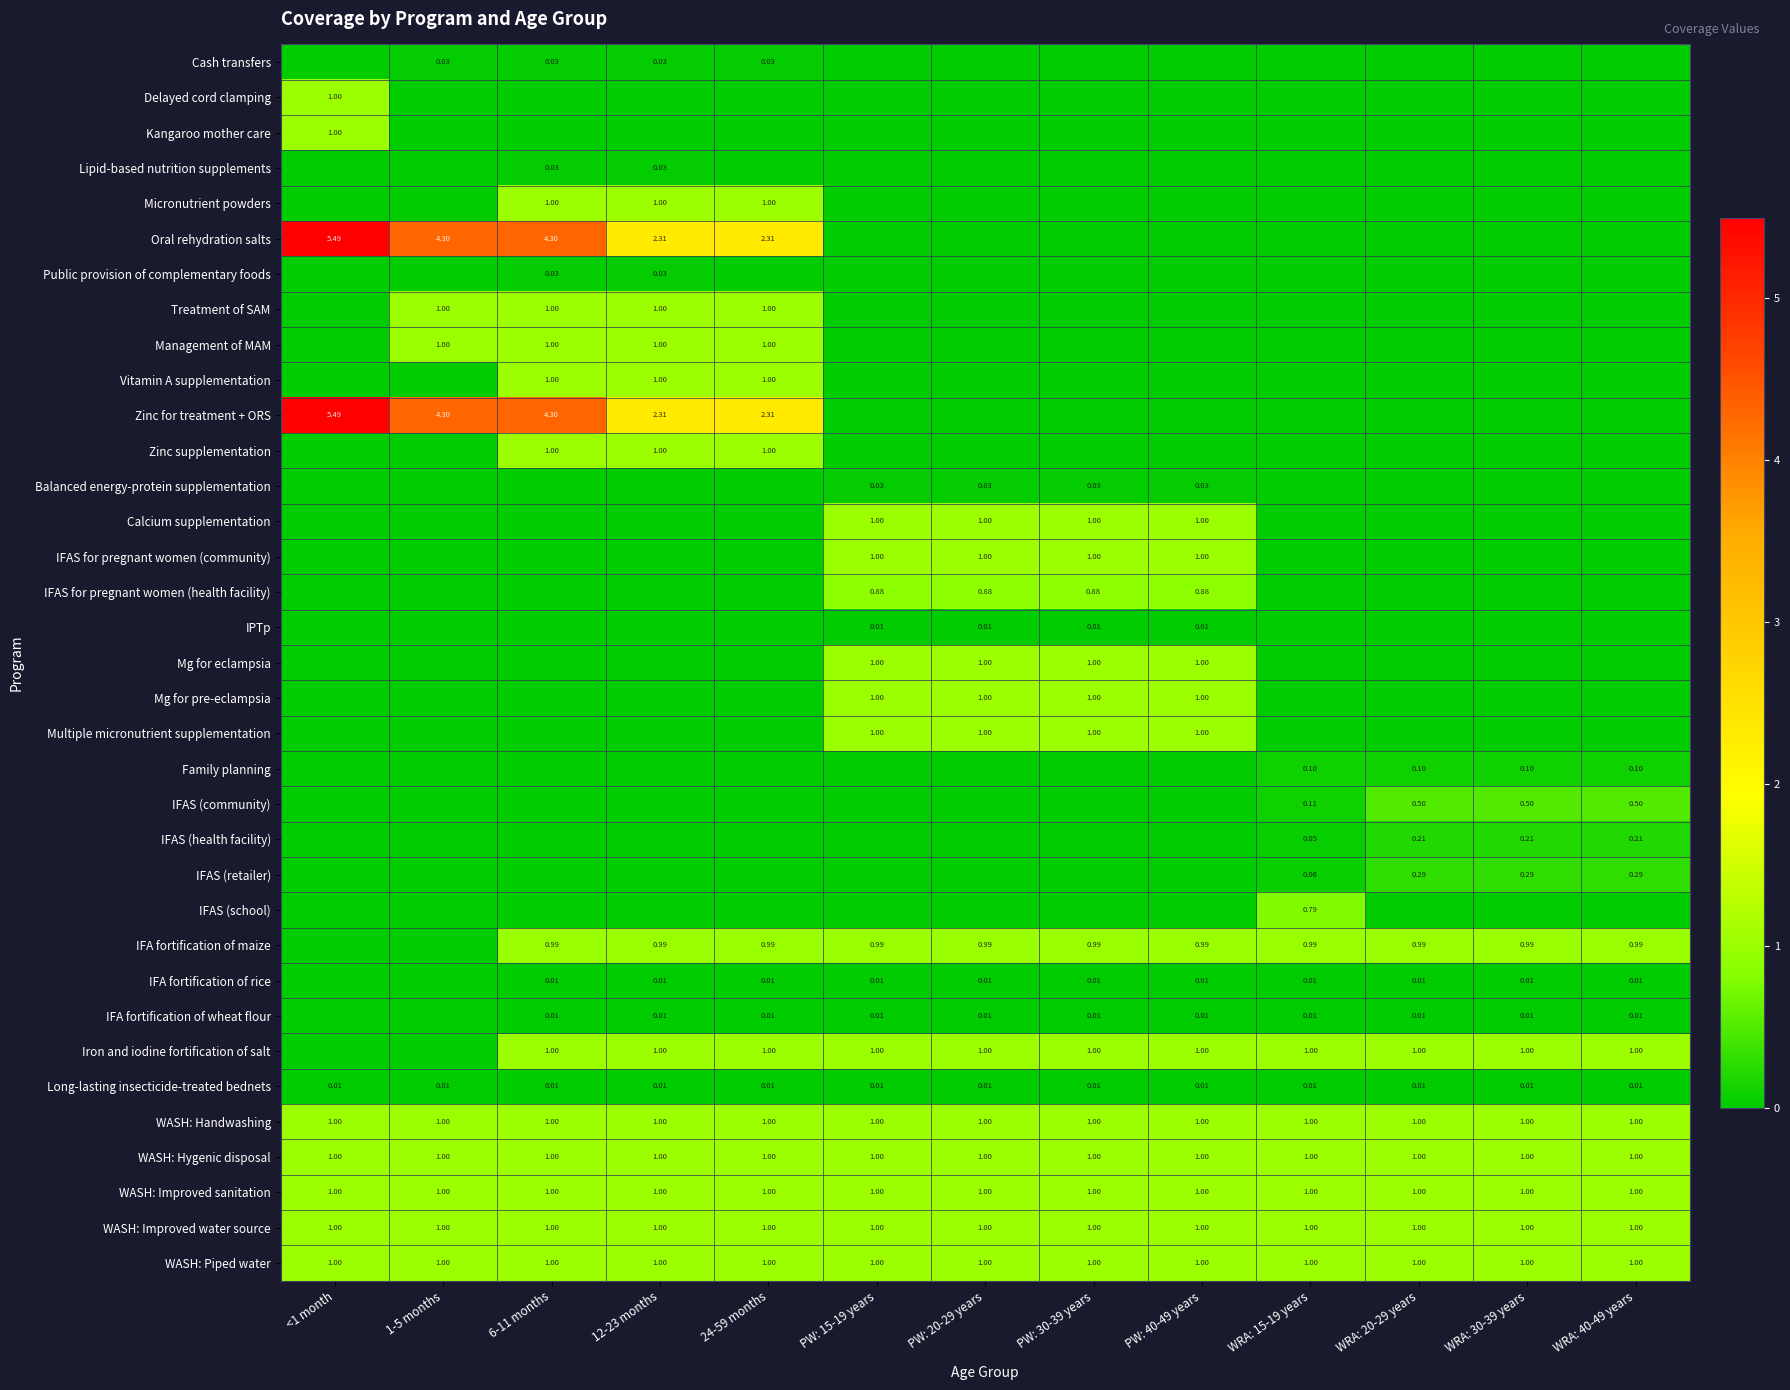

What is the difference between the maximum and minimum values in the IFAS (community) series?

0.5